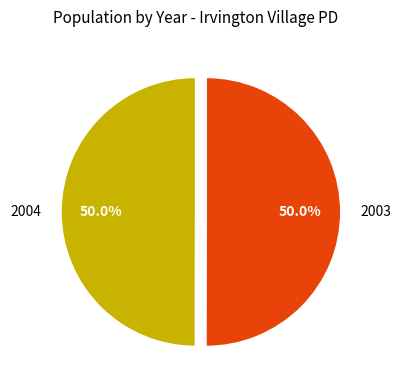

To the nearest percent, what portion does 2003 represent?

50%